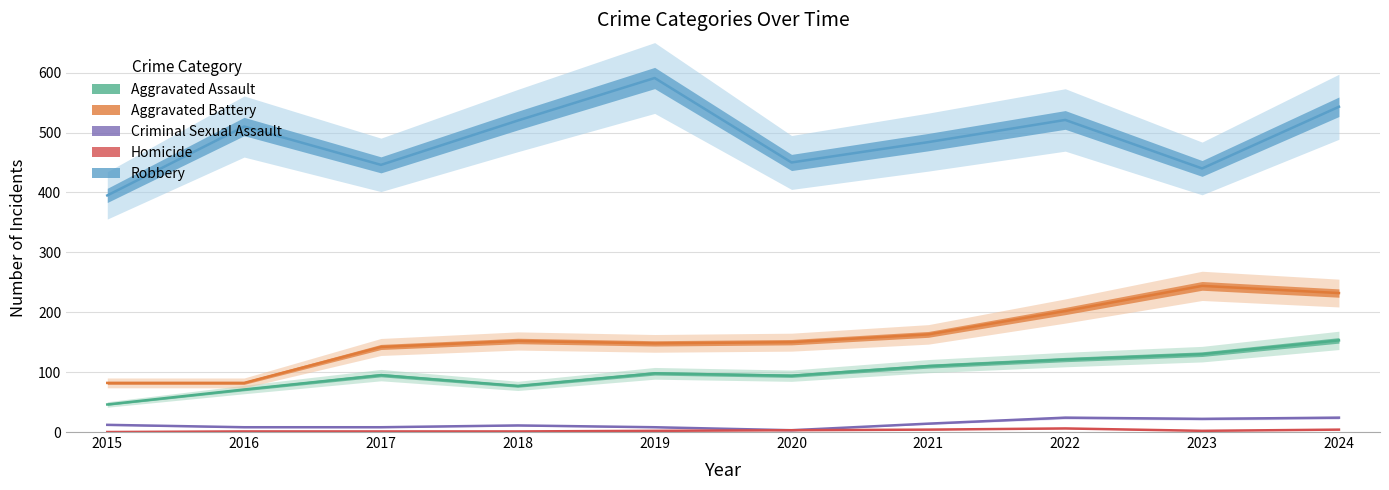

Count the number of categories in the chart.

10